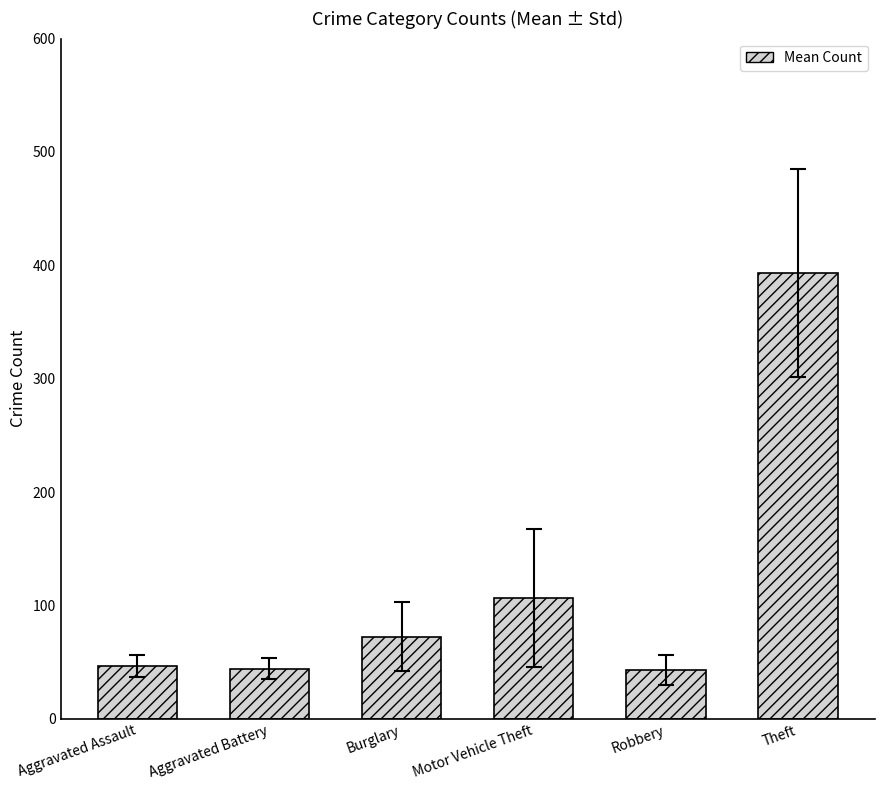

Is it true that the value at Theft is 393.5?

True